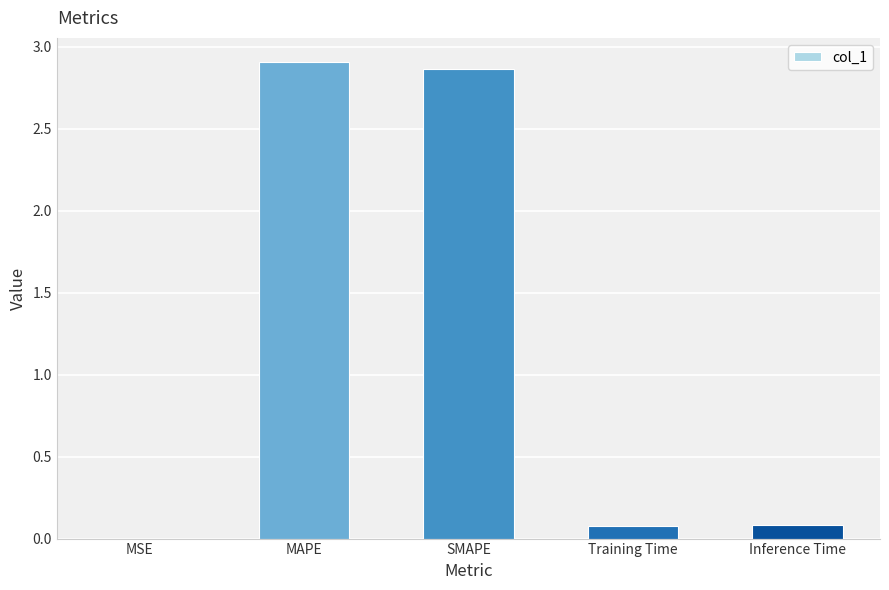

What is the sum of the values at SMAPE and MAPE?

5.8